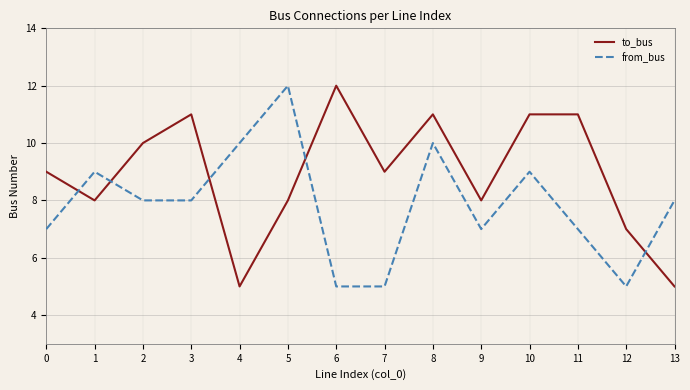

Where does the from_bus series first go above 8?

1